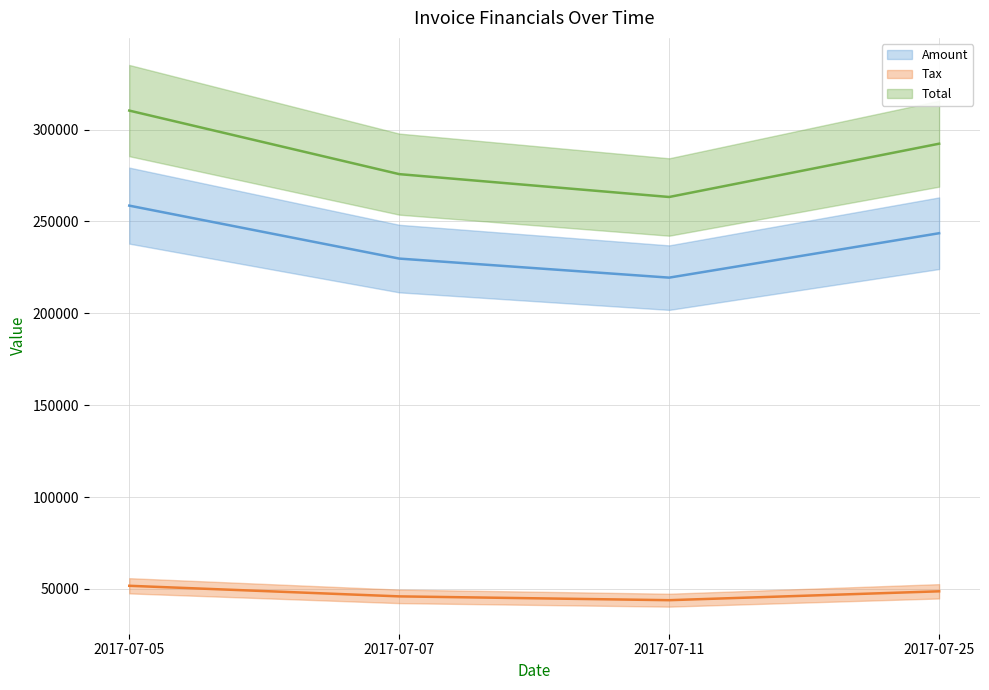

List the series in order of their overall mean, highest first.

Total, Amount, Tax